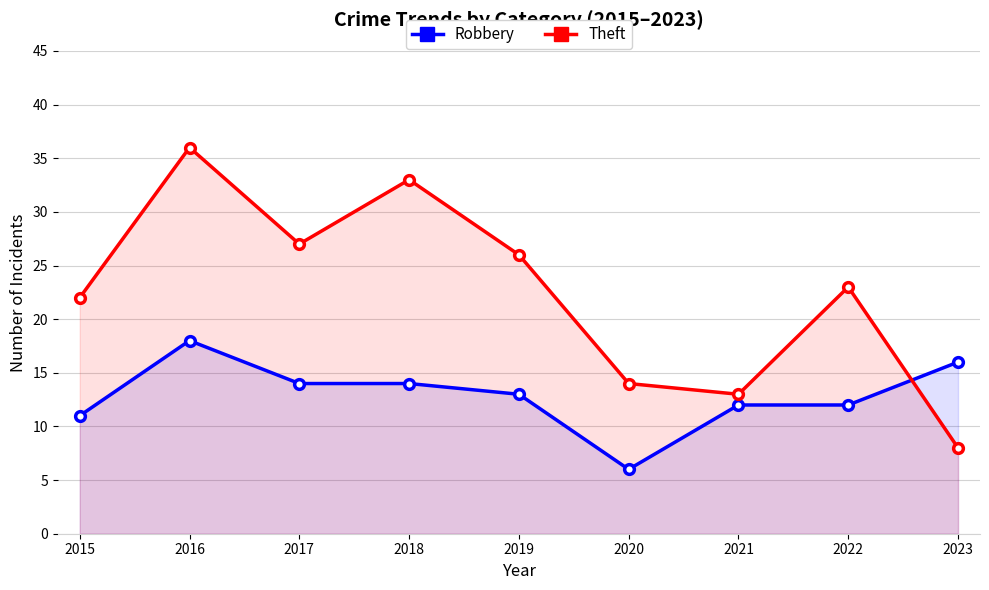

What is the value of the Theft point at the 3rd from the left?

27